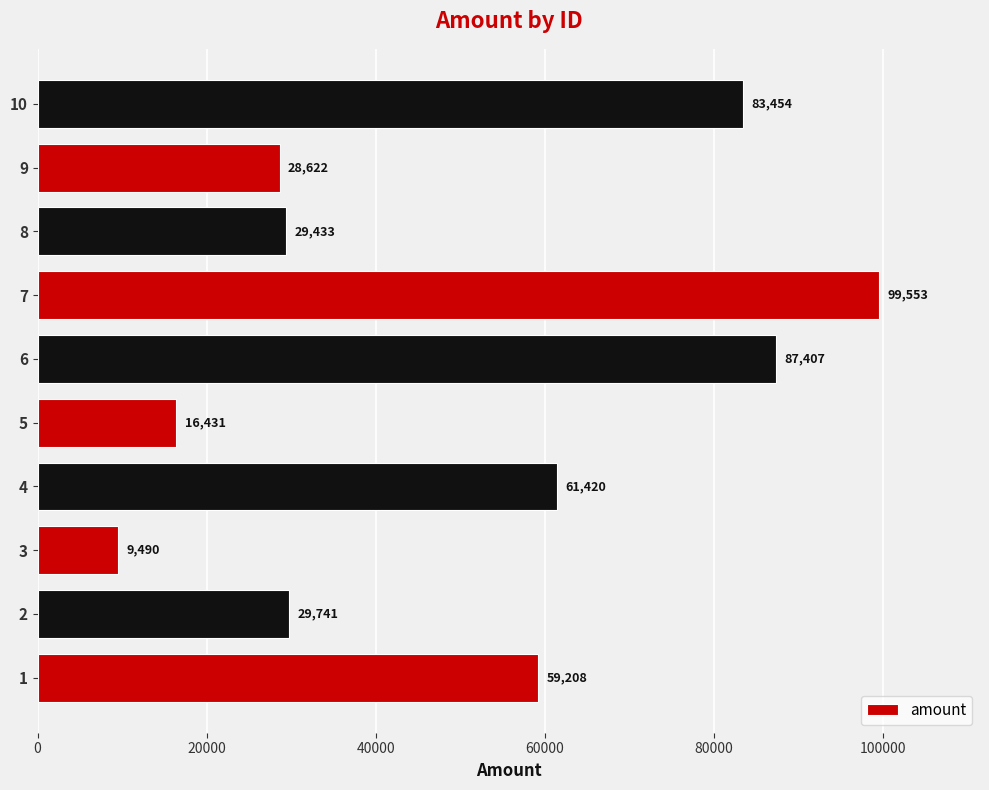

Rank the categories by value from lowest to highest.

3, 5, 9, 8, 2, 1, 4, 10, 6, 7